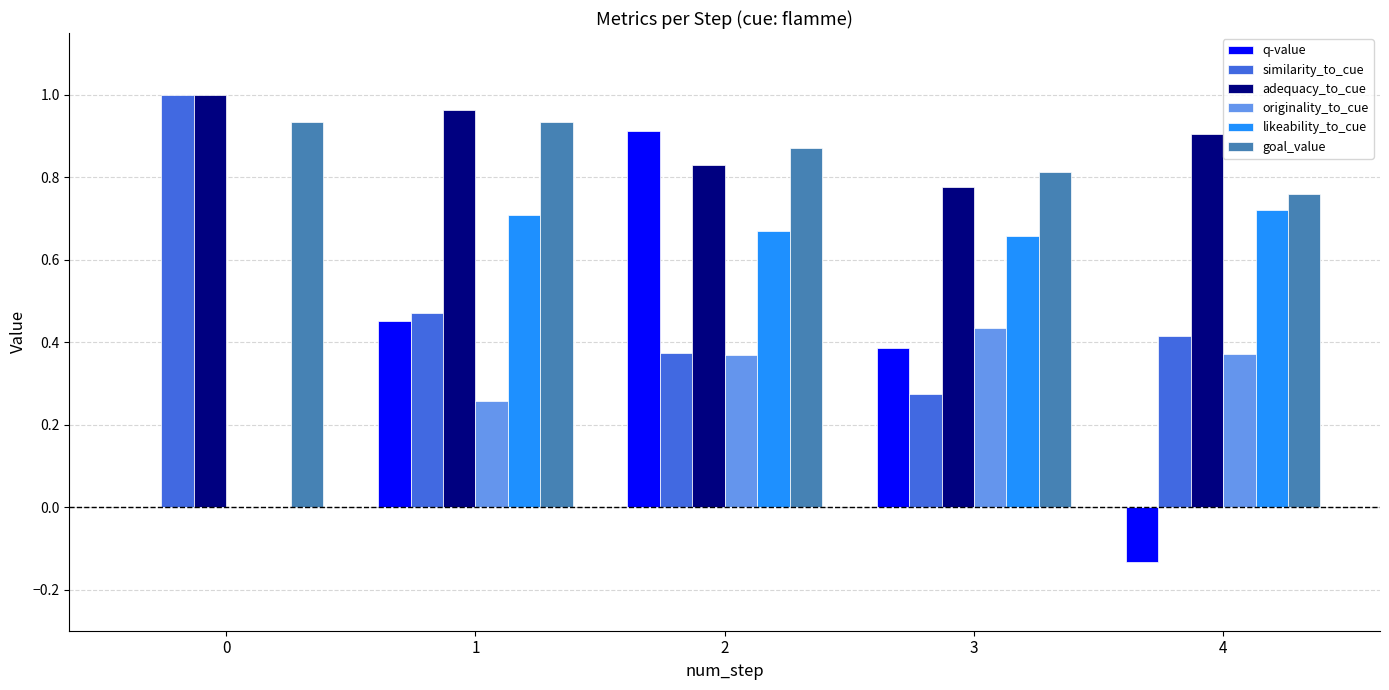

How many groups of bars are there?

5